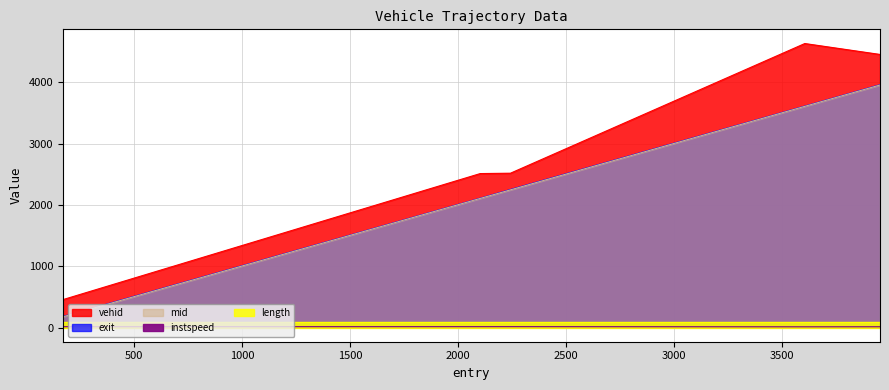

How many interior local peaks does the instspeed series have?

1